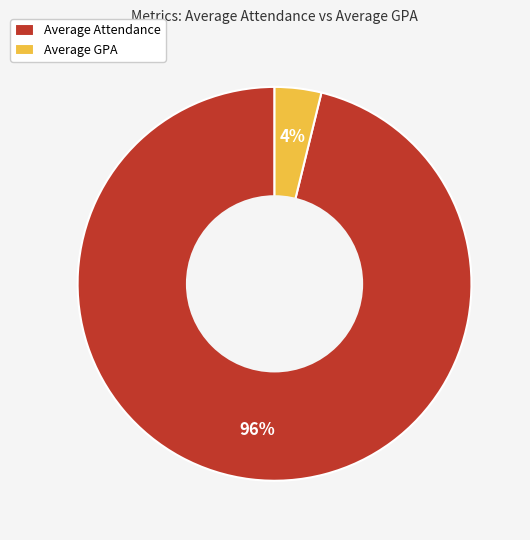

To the nearest percent, what is the combined percentage of Average Attendance and Average GPA?

100%